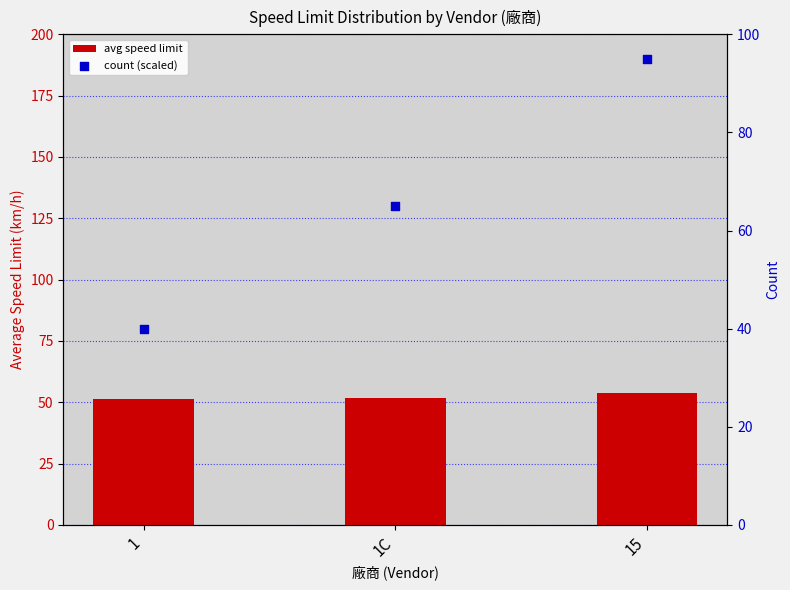

Which series contains the lowest Y value?

count (scaled)